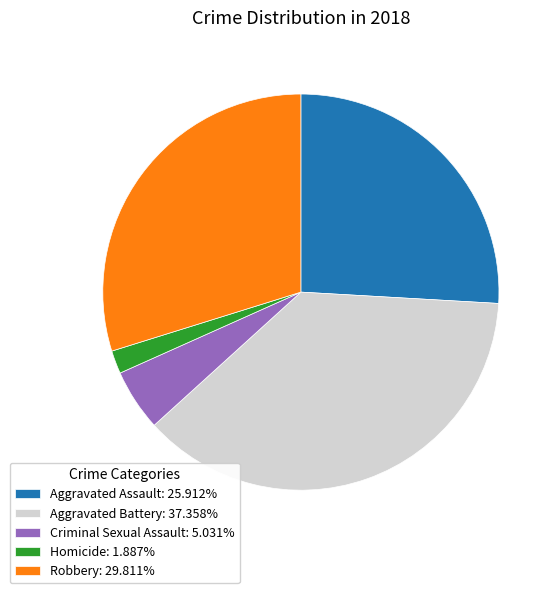

Does Robbery: 29.811% account for over 50% of the chart?

No